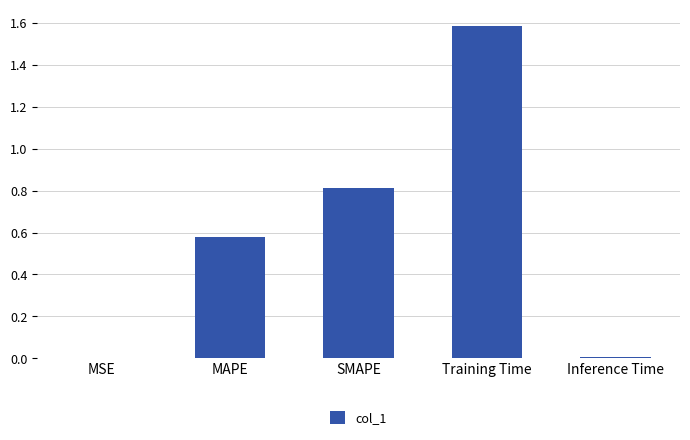

What is the sum of all values?

3.0